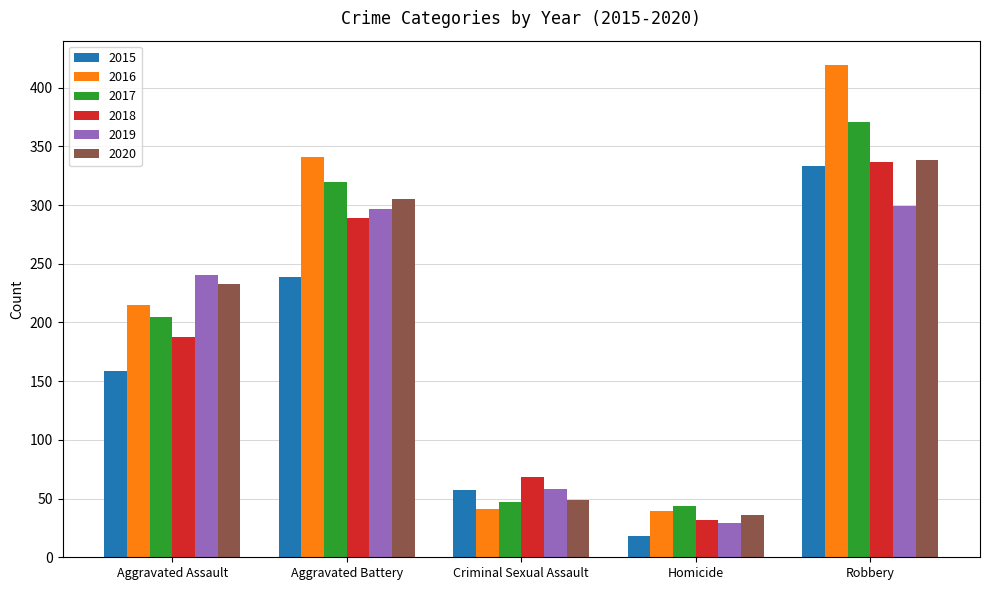

List the labels in order of 2015 value, largest first.

Robbery, Aggravated Battery, Aggravated Assault, Criminal Sexual Assault, Homicide